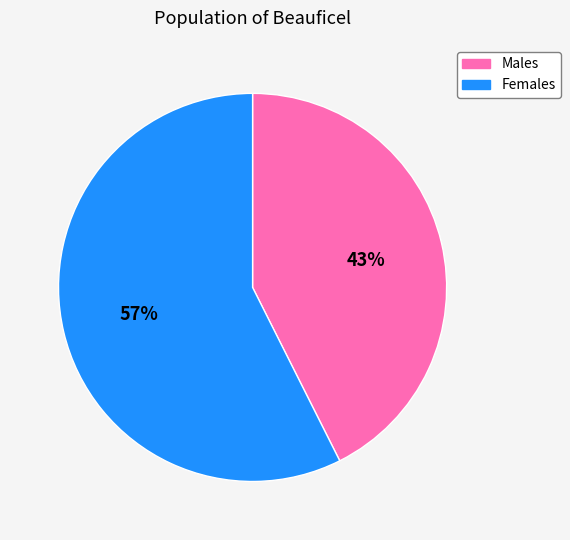

Count the number of slices in the pie.

2